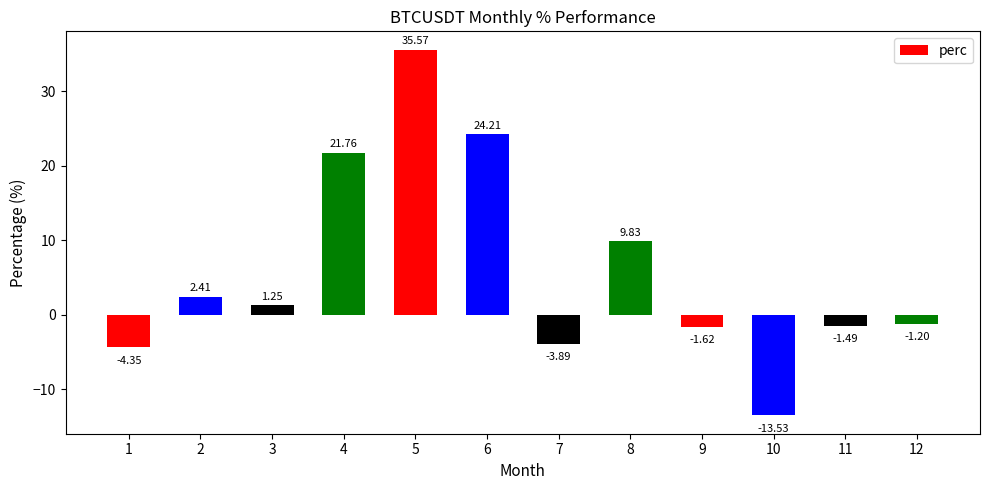

List the labels in order of value, smallest first.

10, 1, 7, 9, 11, 12, 3, 2, 8, 4, 6, 5